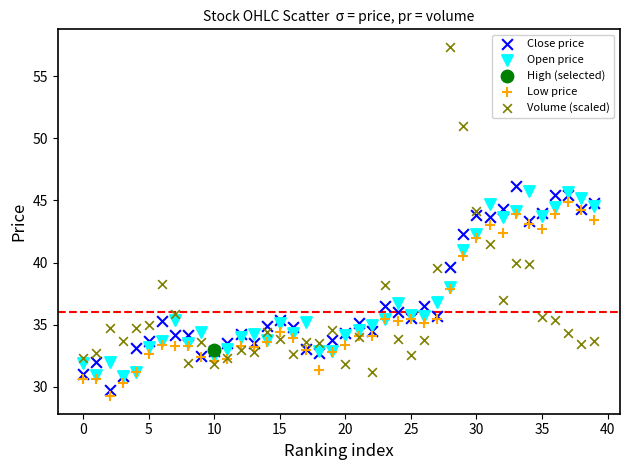

What are all the series names shown in the legend?

Close price, Open price, High (selected), Low price, Volume (scaled)